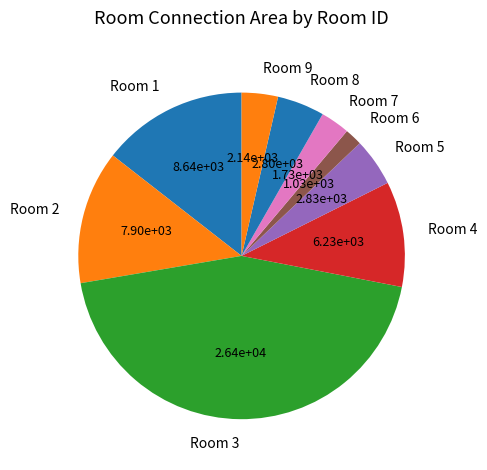

Is Room 4 the majority of the pie?

No